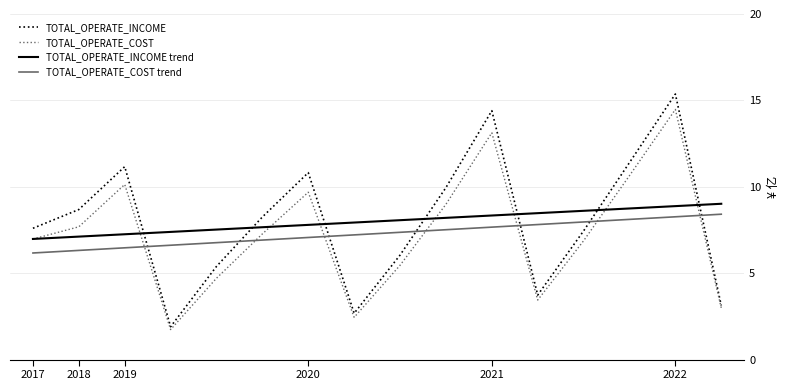

How many lines are shown in the chart?

4